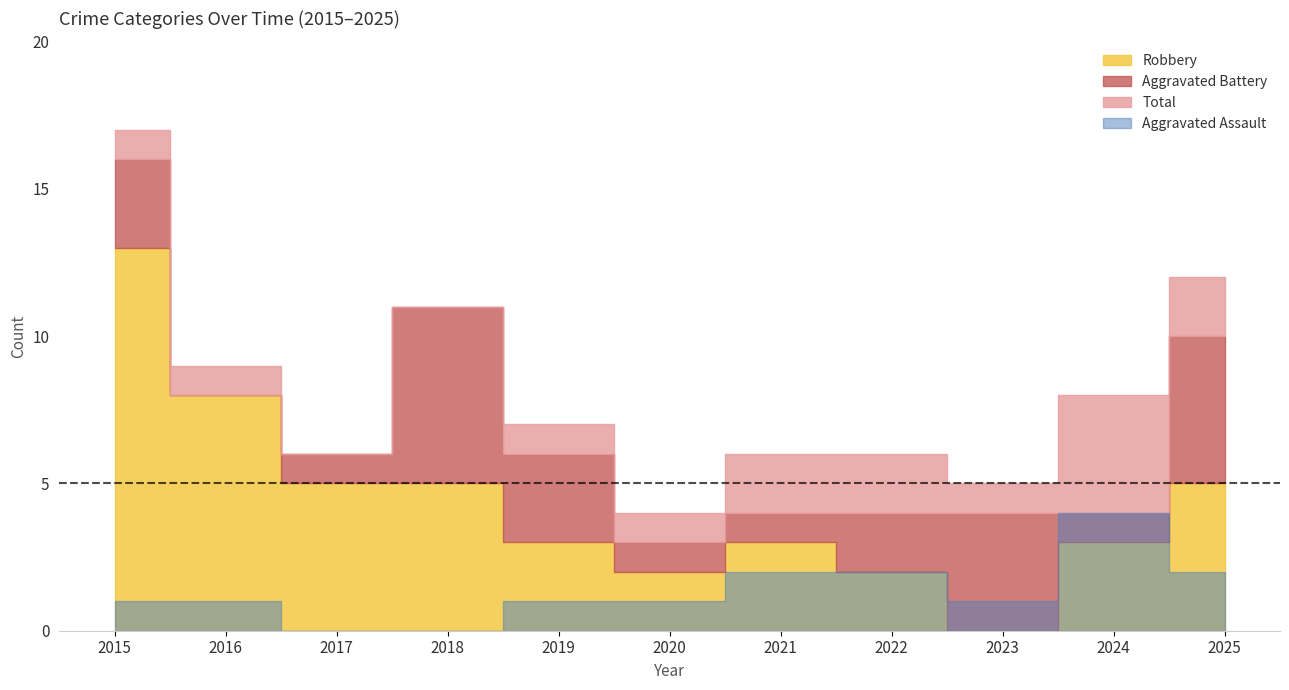

Rank the categories by Aggravated Assault value from highest to lowest.

2024, 2021, 2022, 2025, 2015, 2016, 2019, 2020, 2023, 2017, 2018